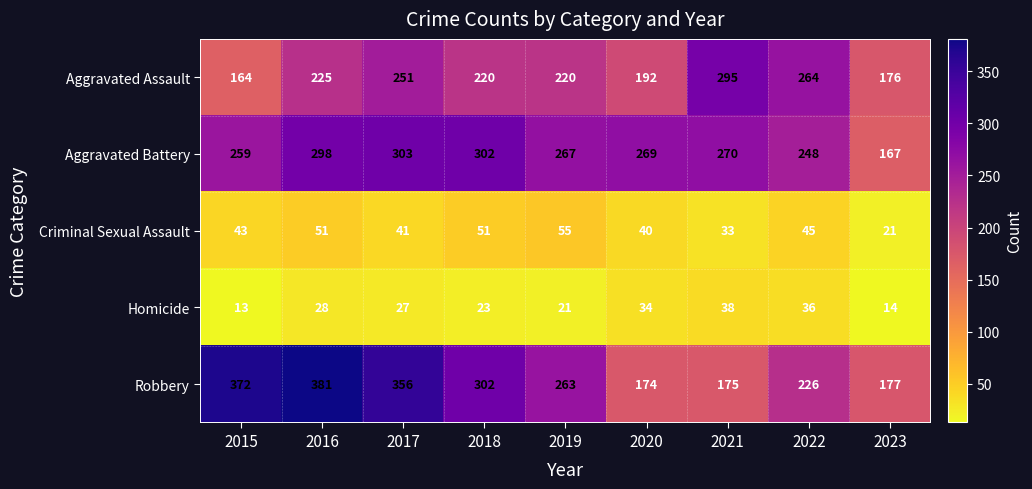

At which category does the chart reach its peak across all series?

2016